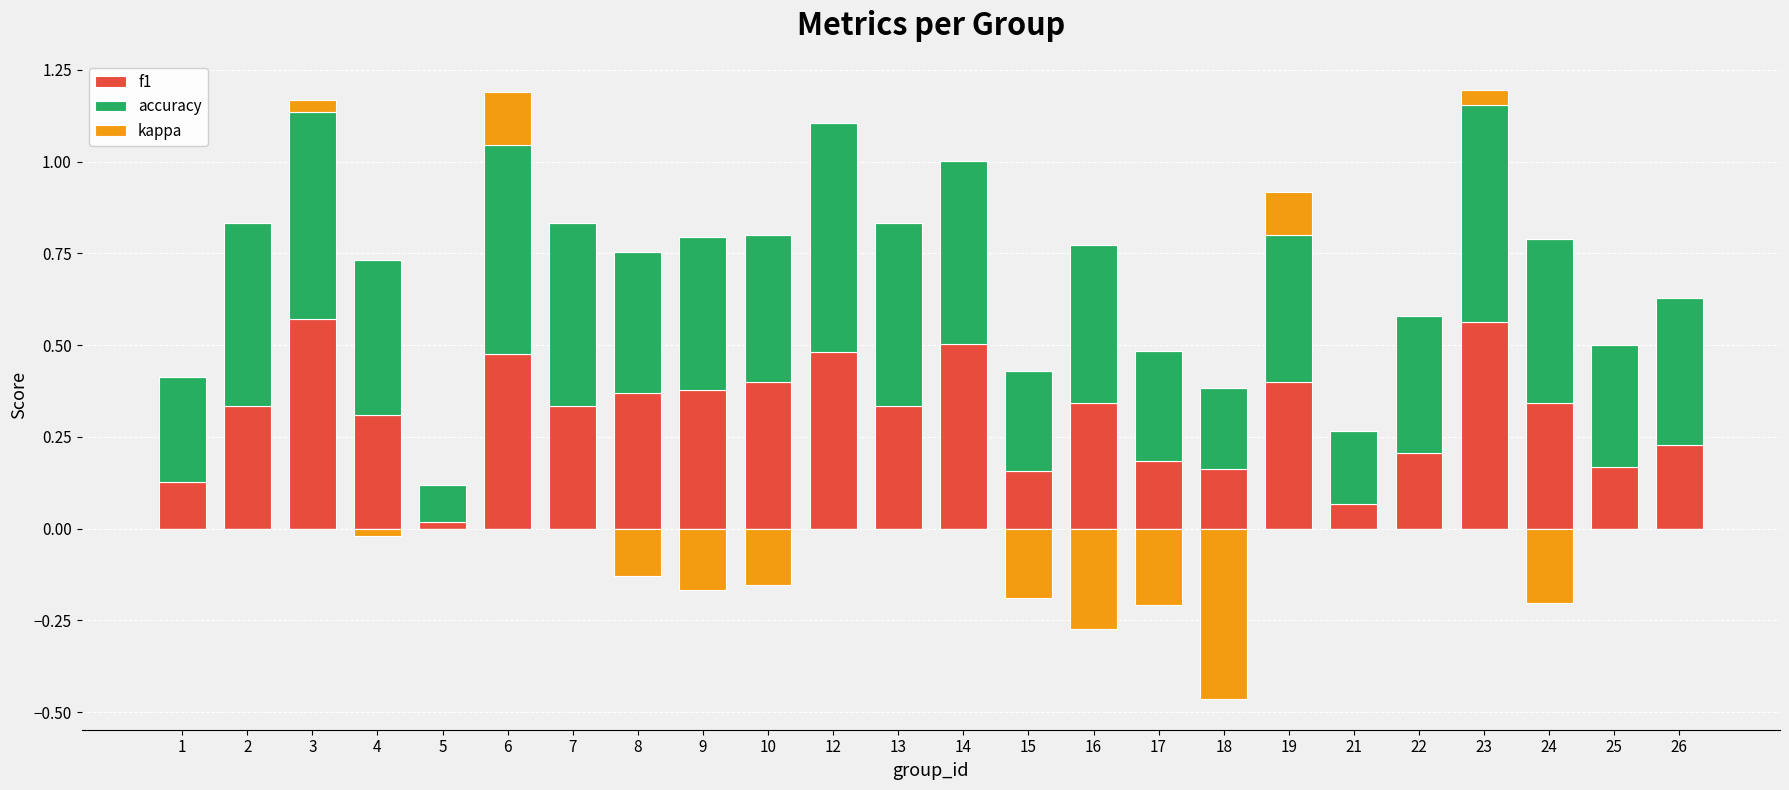

What is the sum of all accuracy values?

9.7